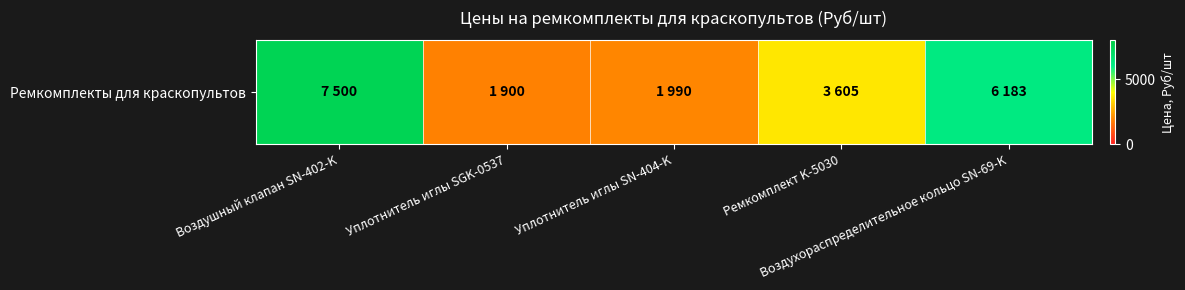

Reading left to right, extract all data points from this chart.

Воздушный клапан SN-402-K=7500	Уплотнитель иглы SGK-0537=1900	Уплотнитель иглы SN-404-K=1990	Ремкомплект K-5030=3605	Воздухораспределительное кольцо SN-69-K=6183